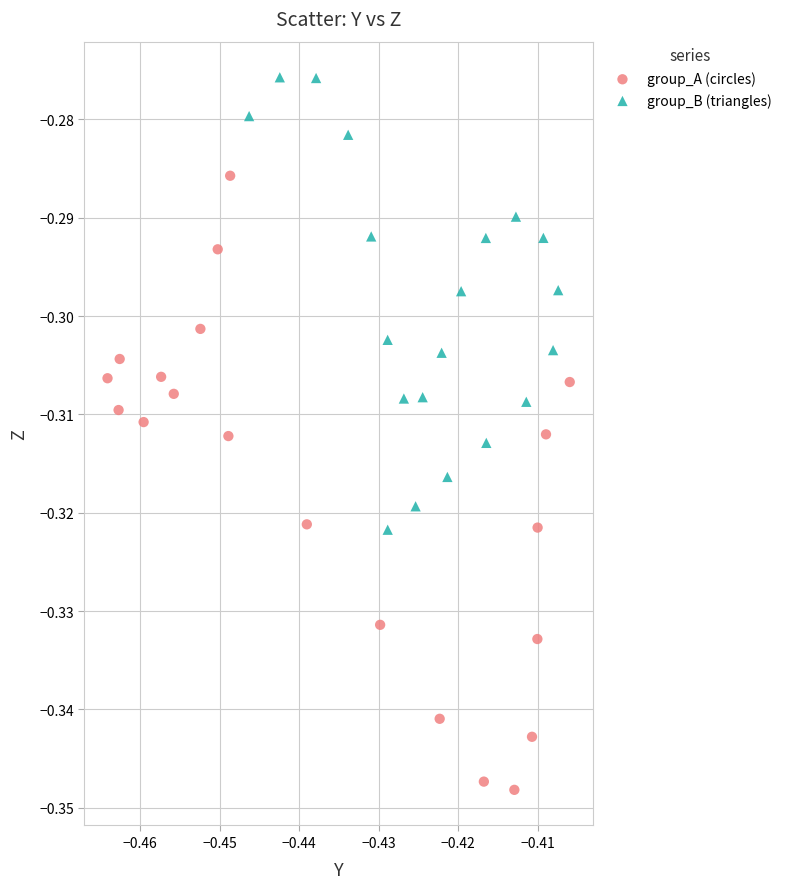

Which series has the widest spread of Y values?

group_A (circles)